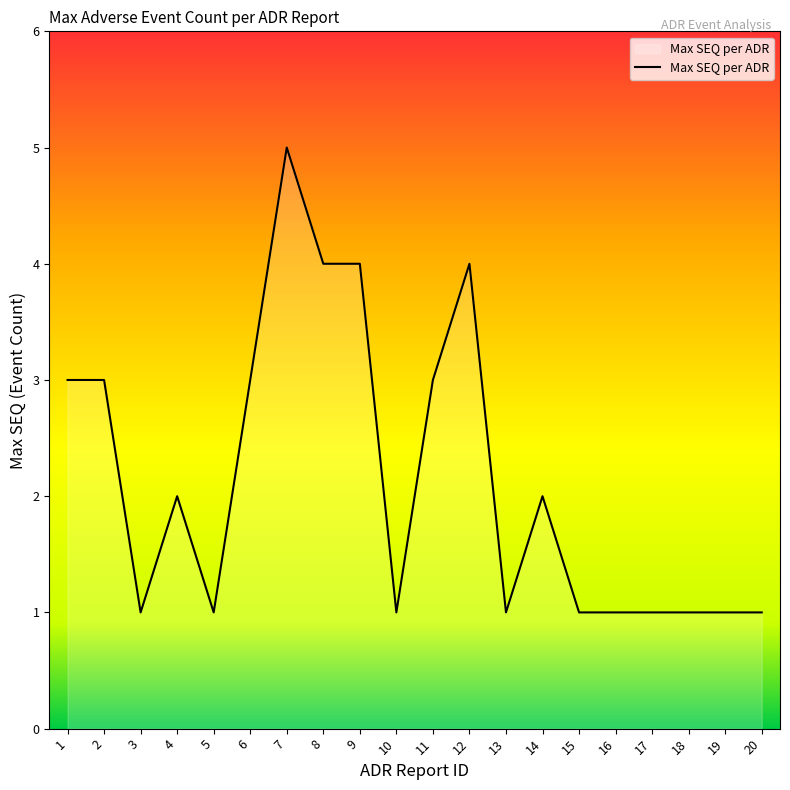

Between 7 and 6, which is larger?

7